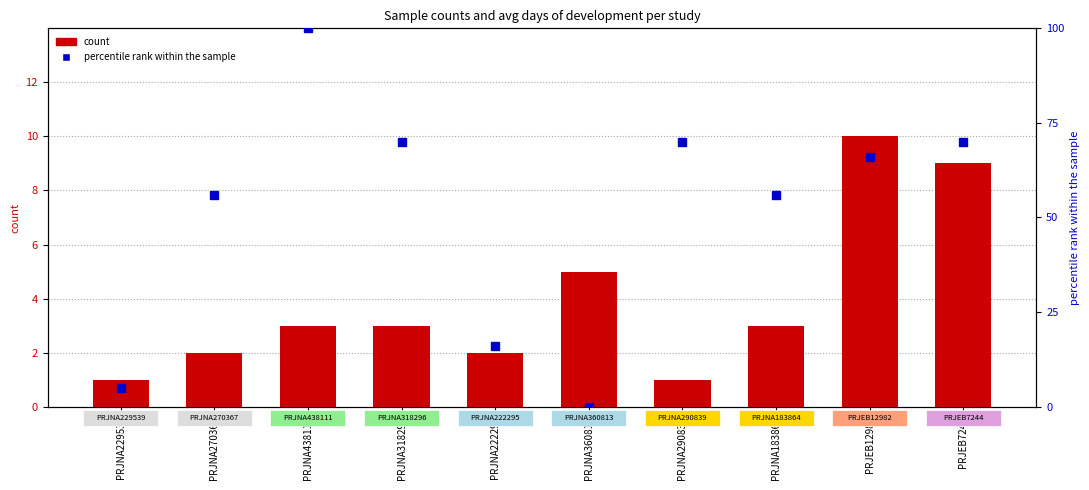

Where does the data first go above 3?

PRJNA360813